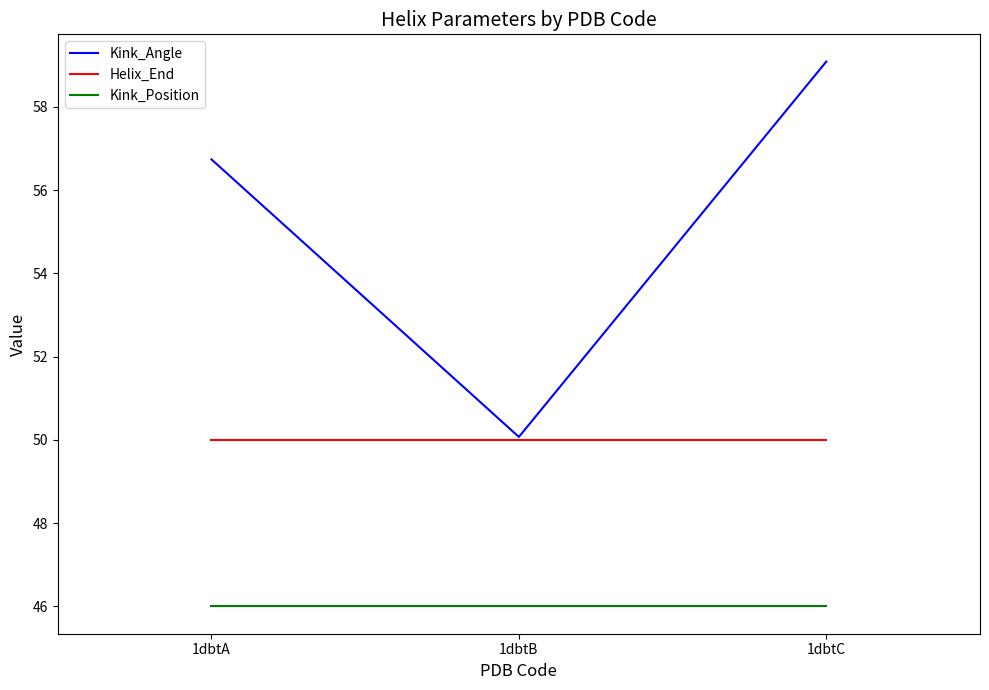

Which category has the lowest value in the Kink_Angle series?

1dbtB